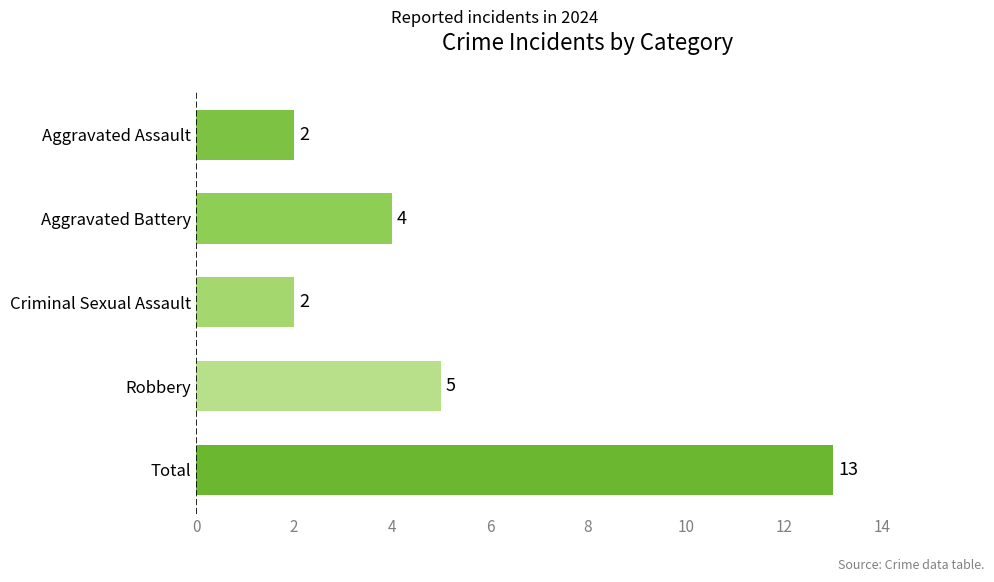

Which category has the highest value across all series?

Total